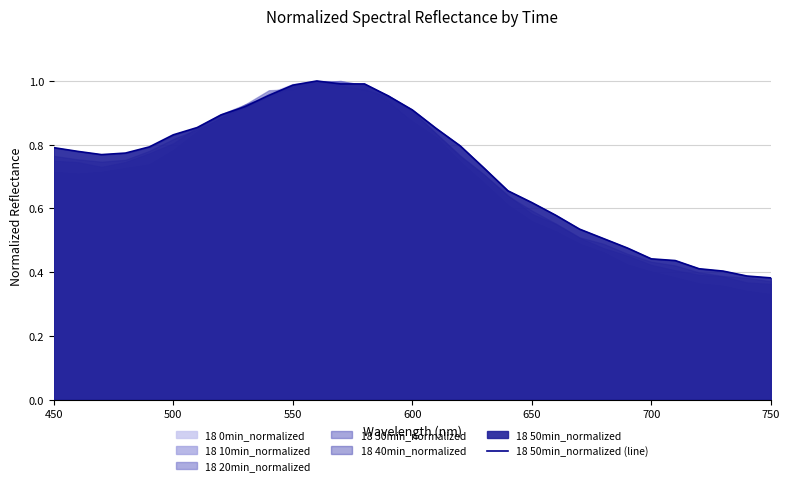

How many points are higher than both their immediate neighbors (excluding endpoints)?

1